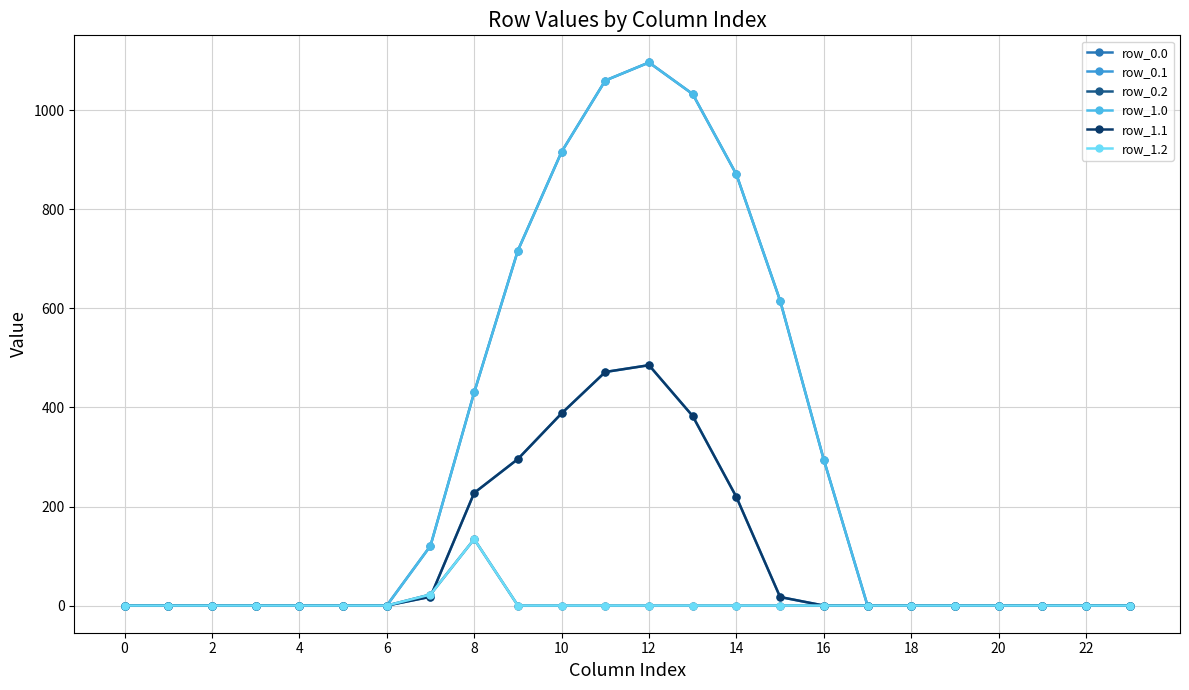

Does the chart have visible grid lines?

Yes